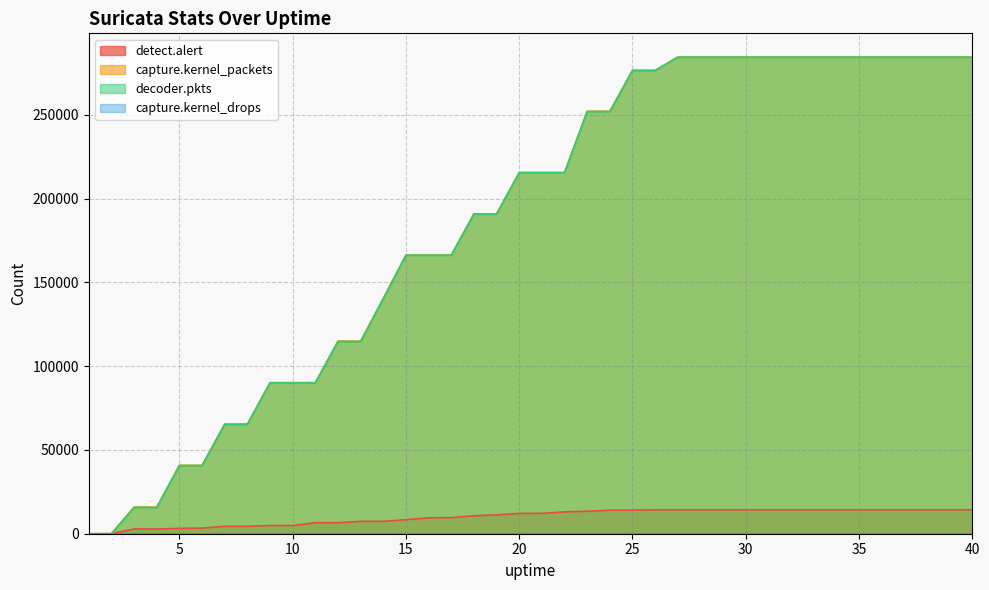

Which label corresponds to the smallest value in the chart?

1